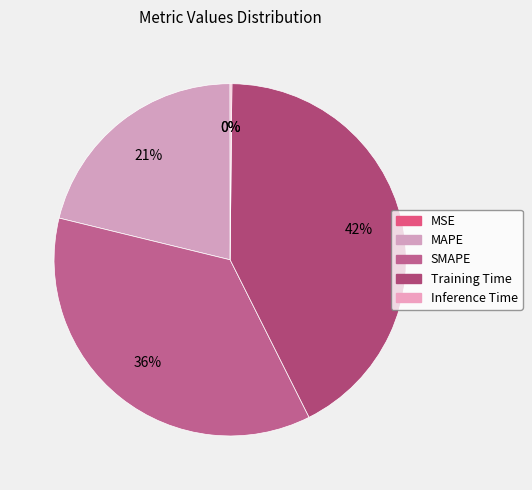

The Inference Time slice represents 0% of the pie. True or false?

True